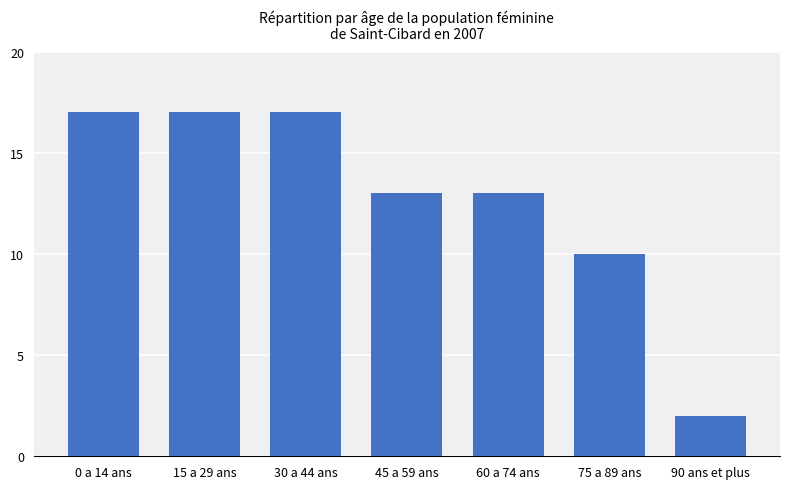

What is the sum of all values?

89